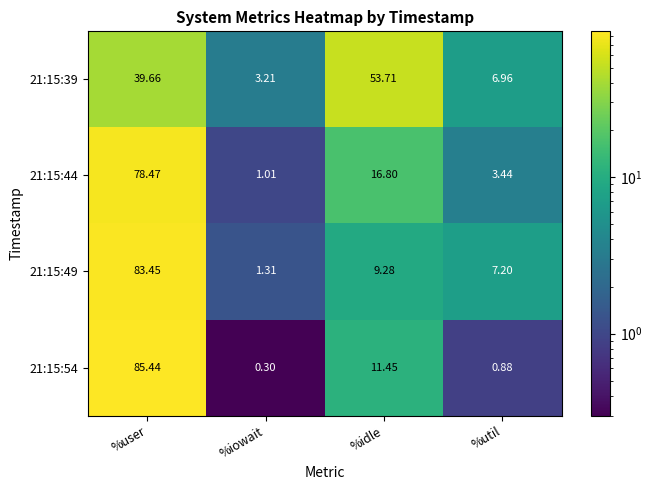

Which series changed the most between %user and %iowait?

21:15:54